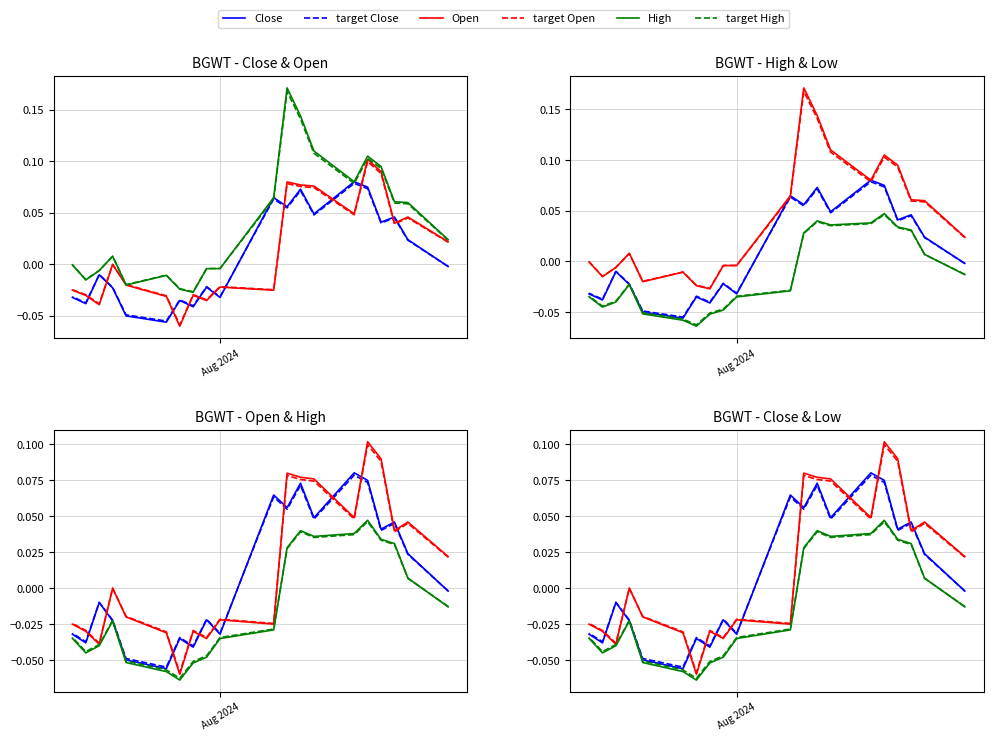

What is the label of the 13th point from the right?

2024-08-07